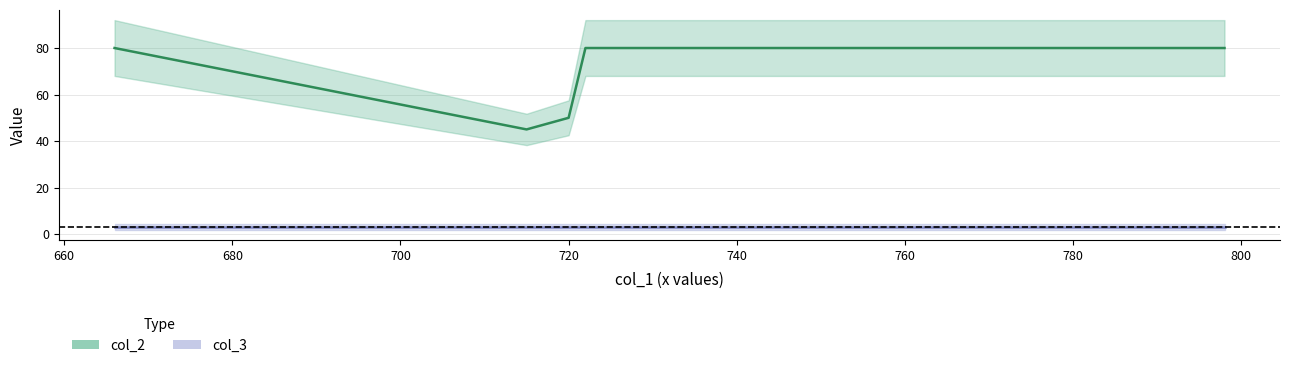

Is the value of col_2 at 666 greater than the value of col_3 at 666?

Yes